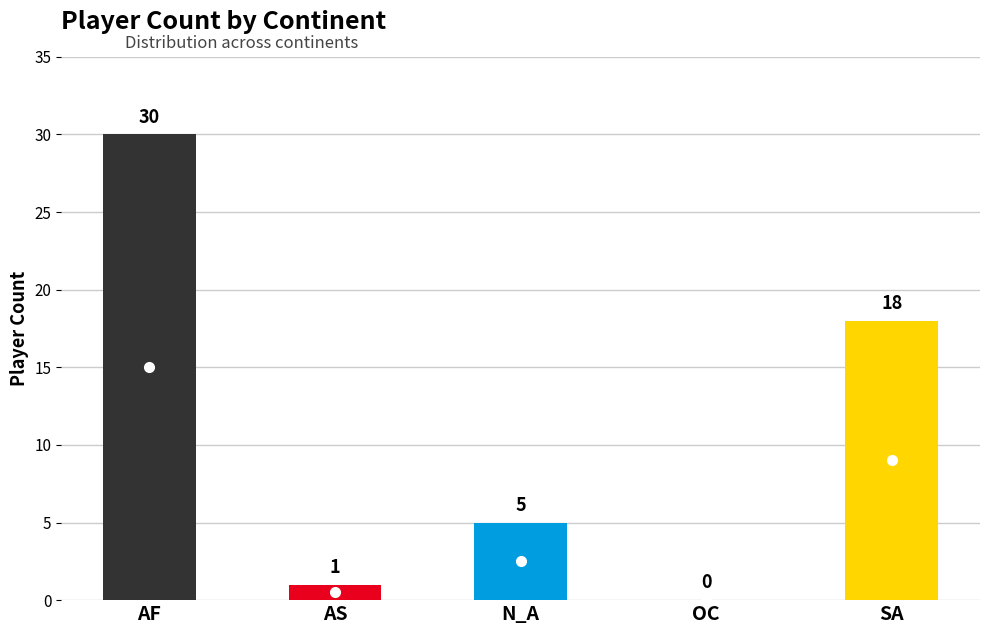

What is the difference between the values at AF and AS?

29